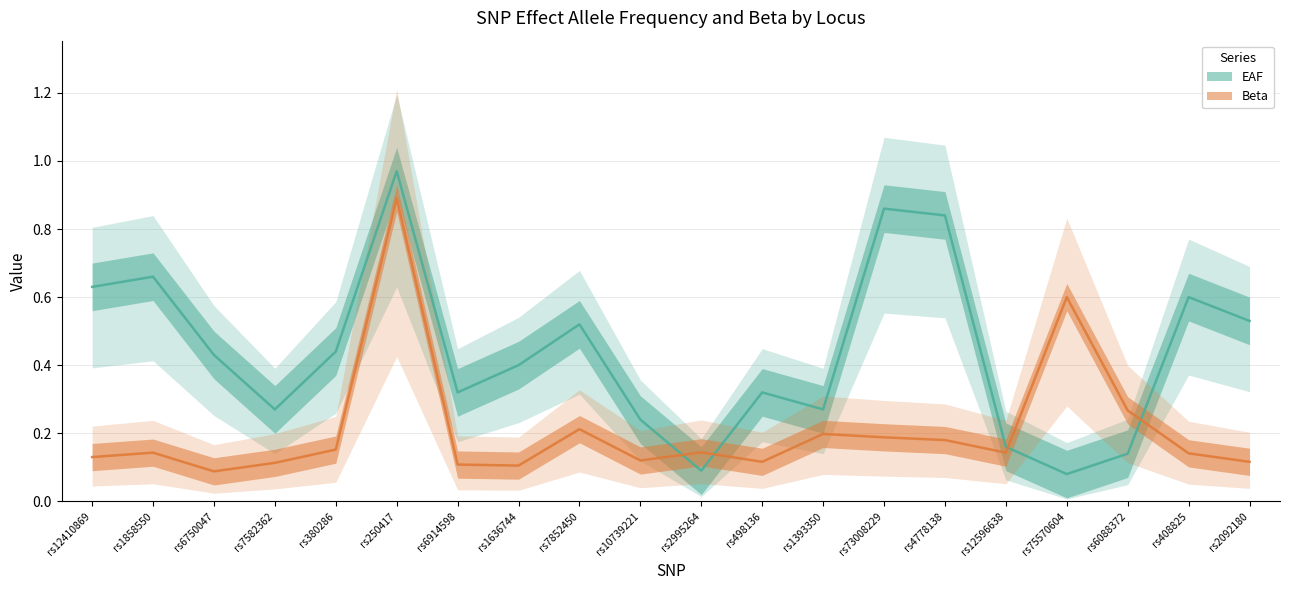

How many interior local valleys does the EAF series have?

5